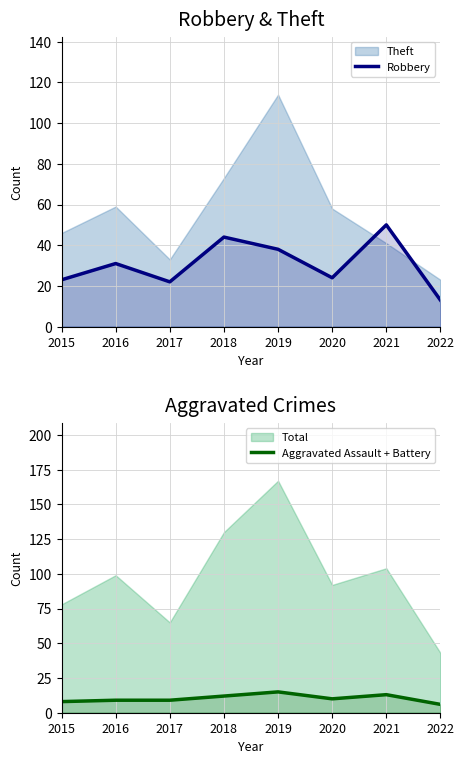

What is the total value across all series at 2015?

31